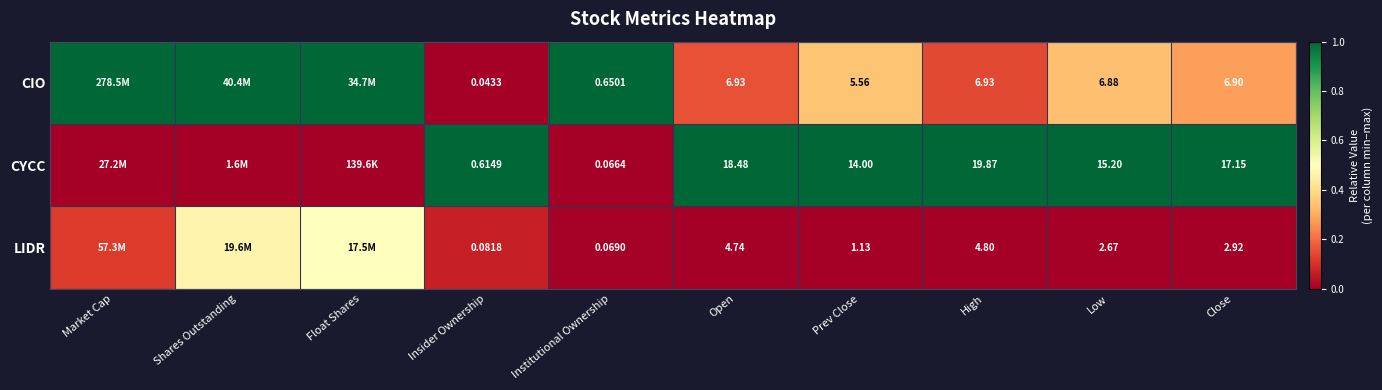

At High, list the series in order from largest to smallest.

CYCC, CIO, LIDR